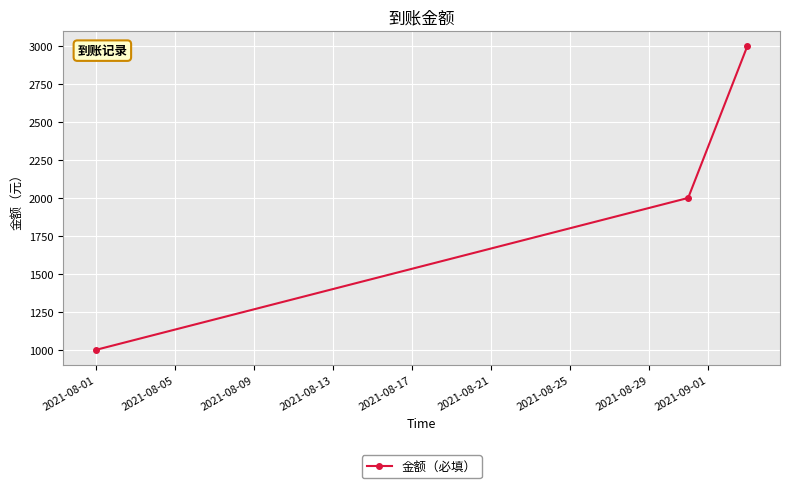

Is this an area chart (filled region under the line)?

No